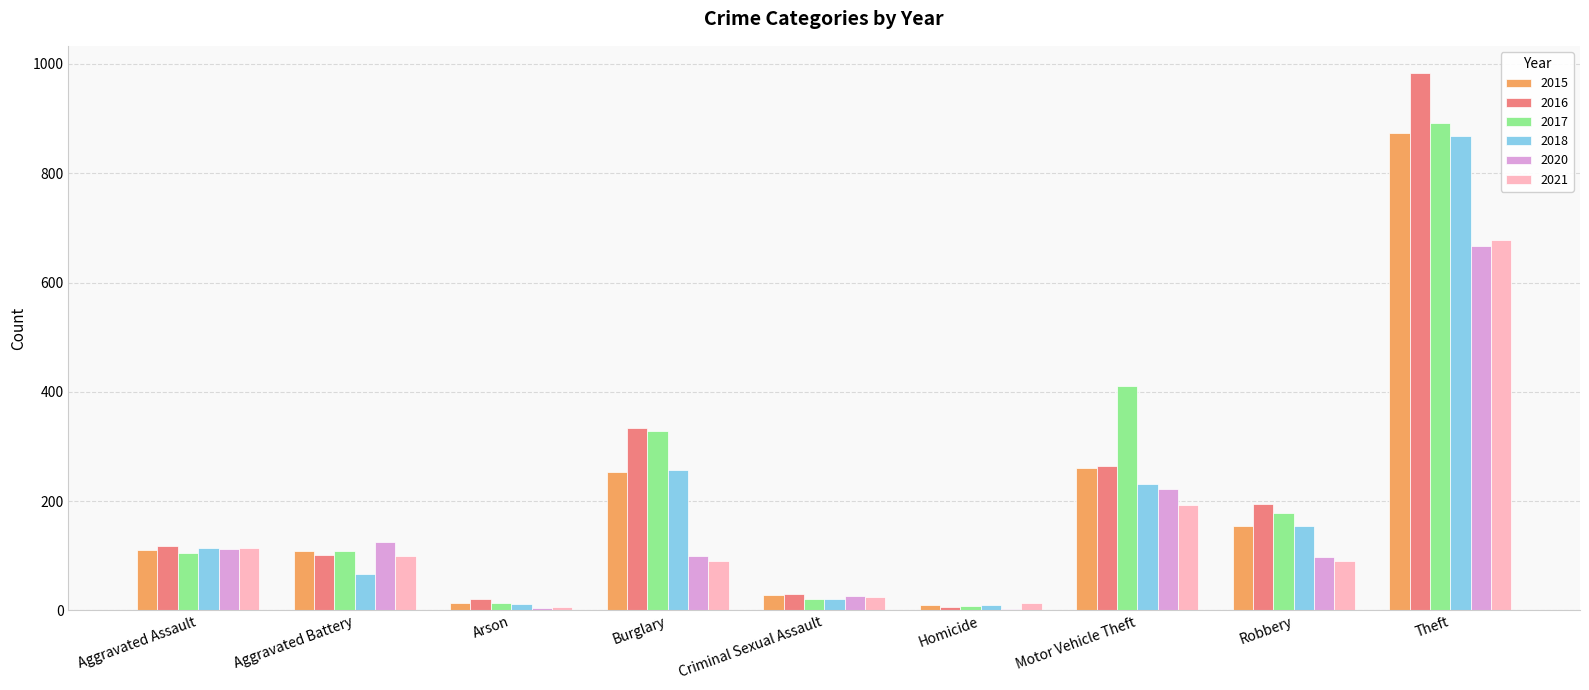

Which category has the highest value in the 2017 series?

Theft